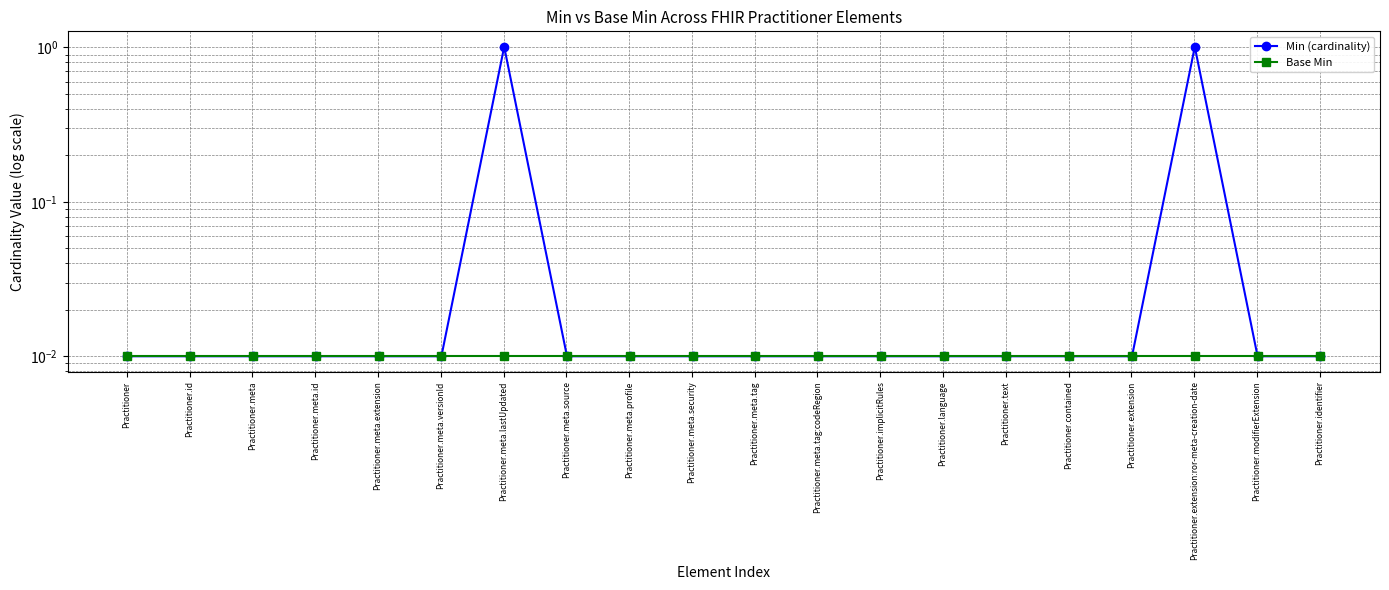

Reading left to right, what are all the values shown in this chart?

Min (cardinality): 0.0	0.0	0.0	0.0	0.0	0.0	1.0	0.0	0.0	0.0	0.0	0.0	0.0	0.0	0.0	0.0	0.0	1.0	0.0	0.0
Base Min: 0.0	0.0	0.0	0.0	0.0	0.0	0.0	0.0	0.0	0.0	0.0	0.0	0.0	0.0	0.0	0.0	0.0	0.0	0.0	0.0